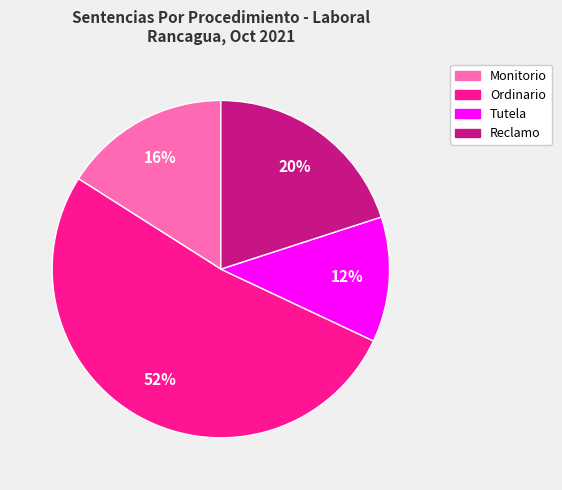

Is it true that Ordinario is 52% of the pie?

True